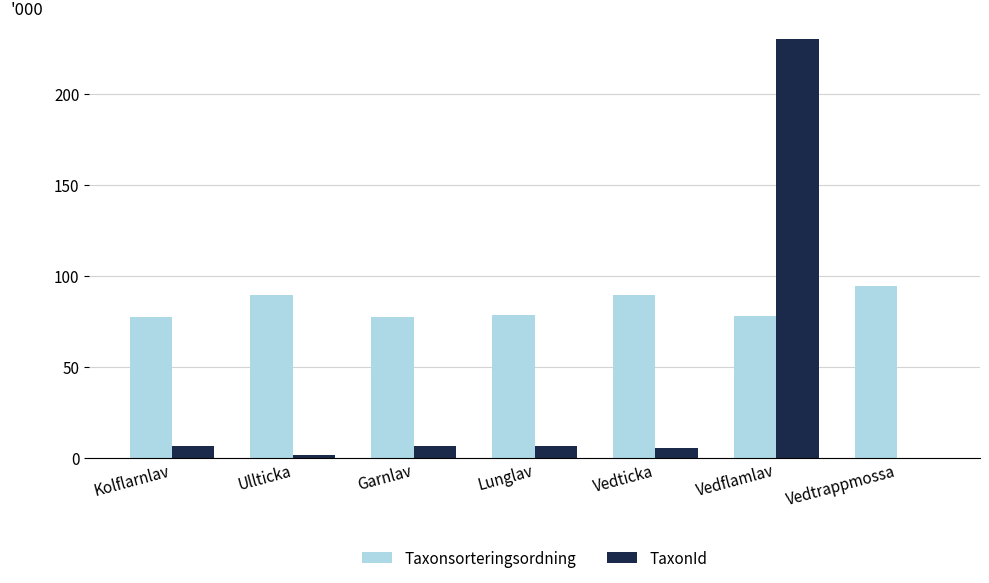

What is the difference between the Taxonsorteringsordning values at Vedtrappmossa and Ullticka?

4.7